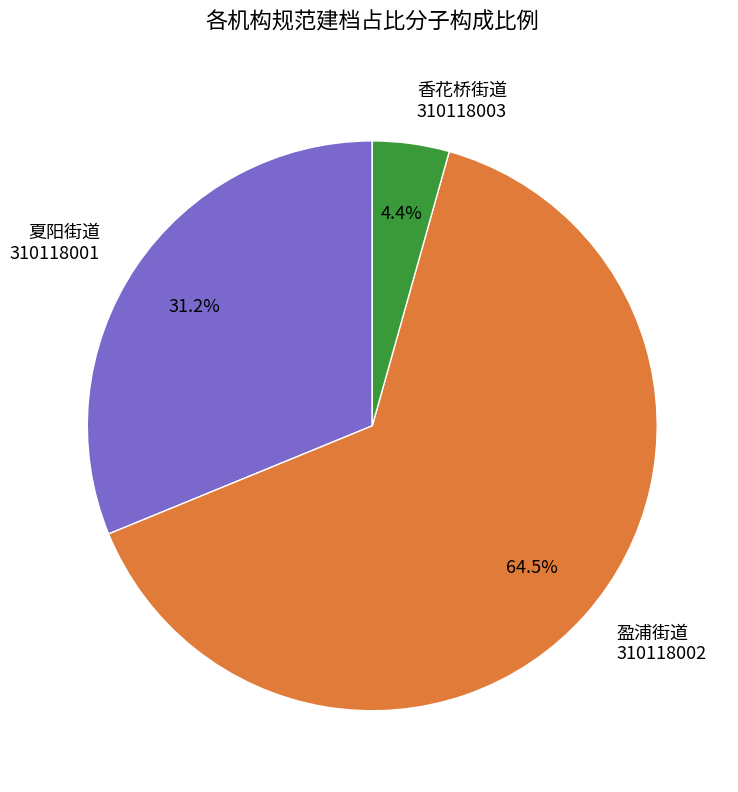

To the nearest percent, what is the average slice percentage?

33%